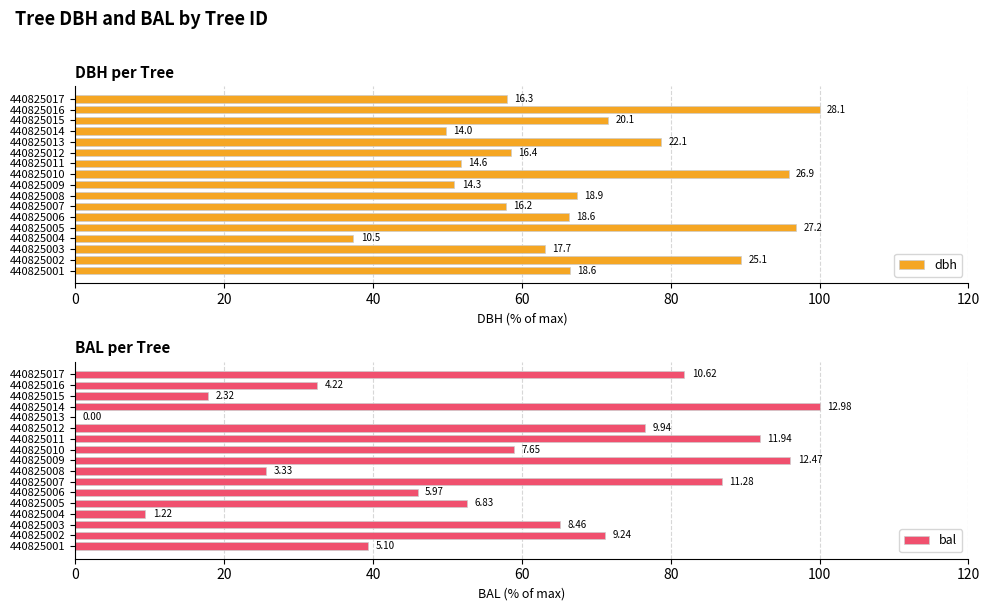

What is the difference between the maximum and minimum values in the bal series?

100.0